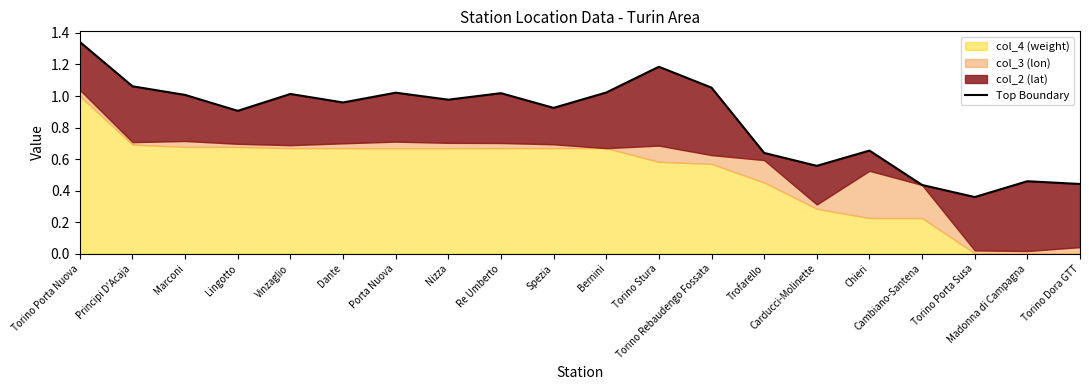

Does the chart display data point markers on the line(s)?

No